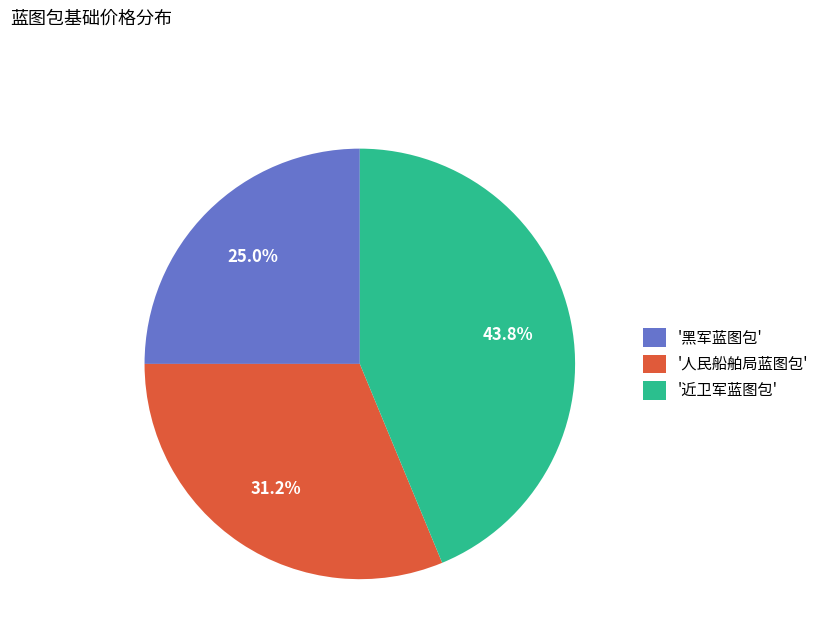

Which has a higher value, '近卫军蓝图包' or '黑军蓝图包'?

'近卫军蓝图包'